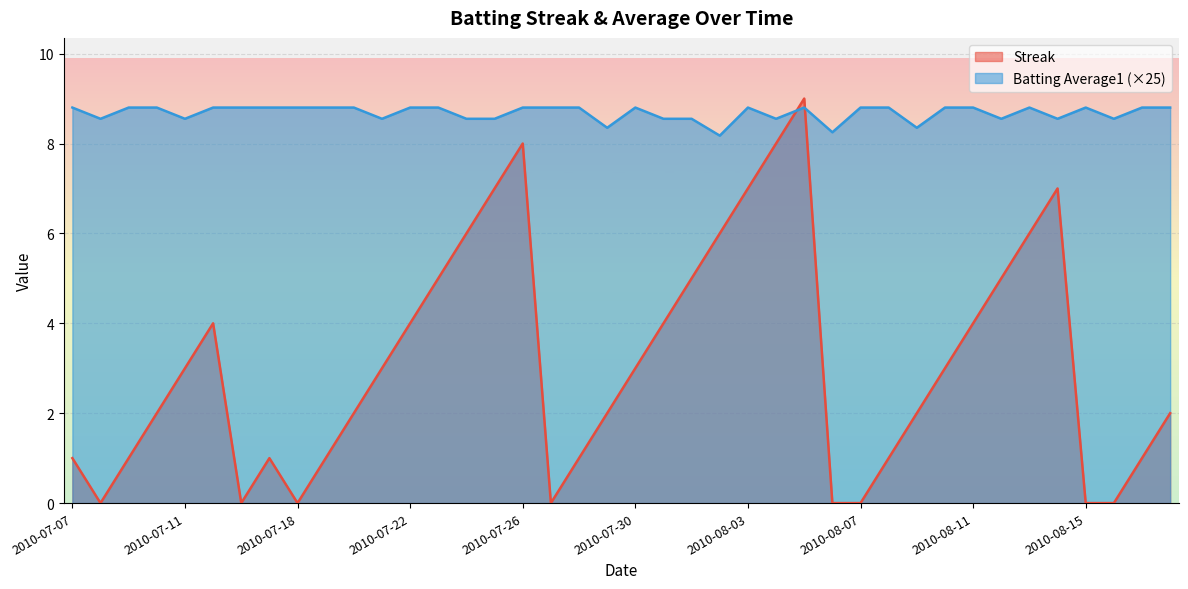

How many intersections are there between Streak and Batting Average1?

2